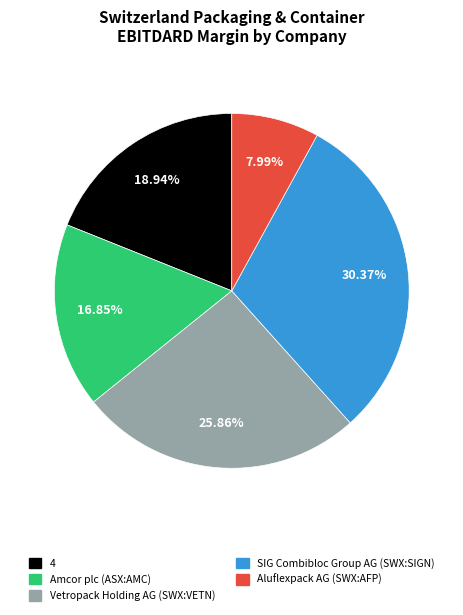

Does Amcor plc (ASX:AMC) account for over 50% of the chart?

No